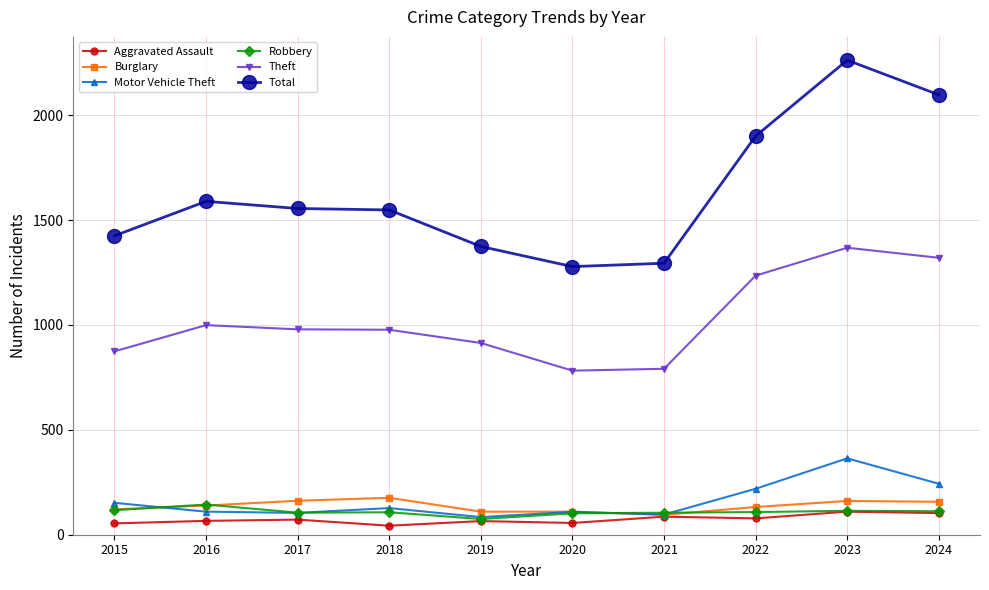

Which series has the widest spread of values?

Total